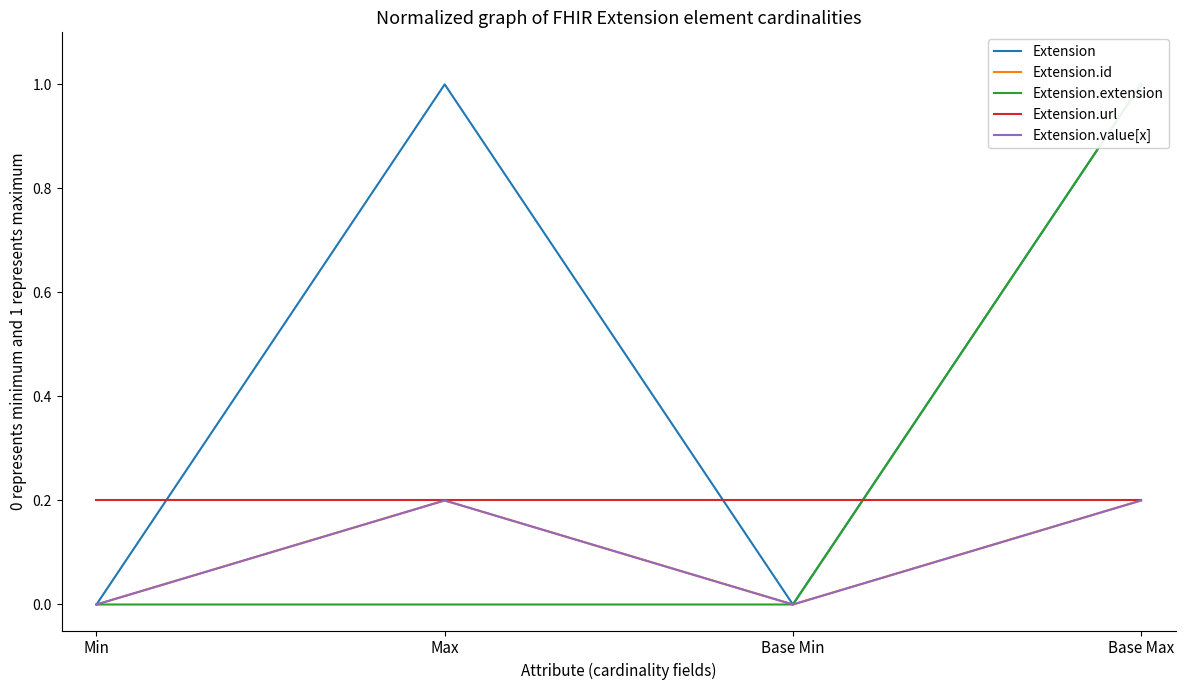

Where do Extension.url and Extension.extension first cross each other?

Base Min and Base Max